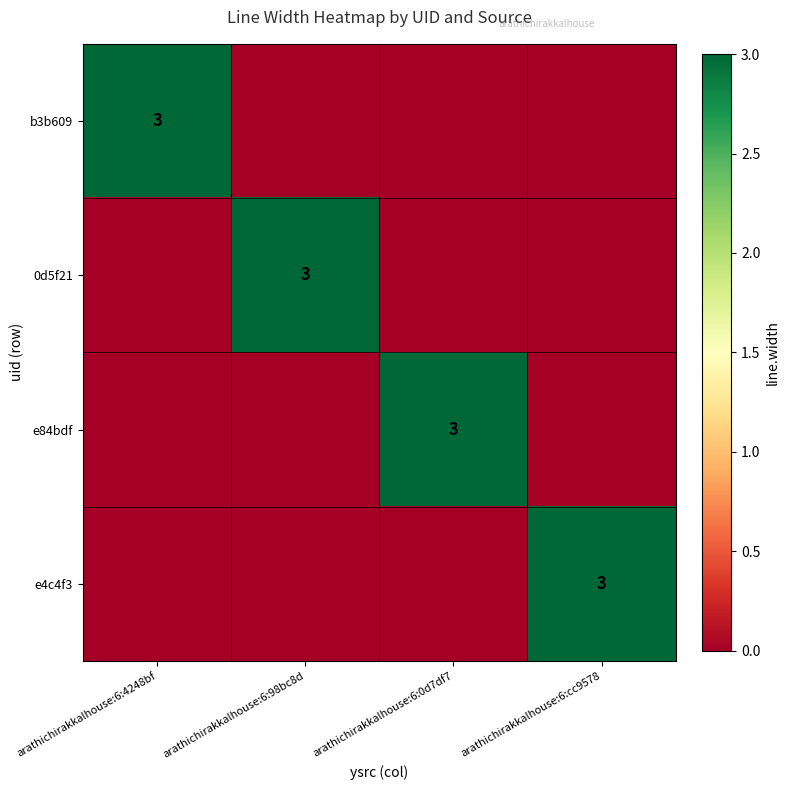

The value of 0d5f21 at arathichirakkalhouse:6:98bc8d is 2. True or false?

False